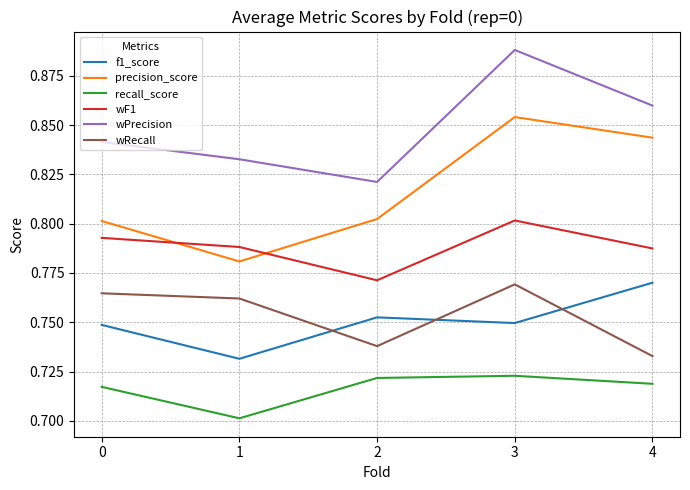

Where is the first local minimum for wPrecision?

2